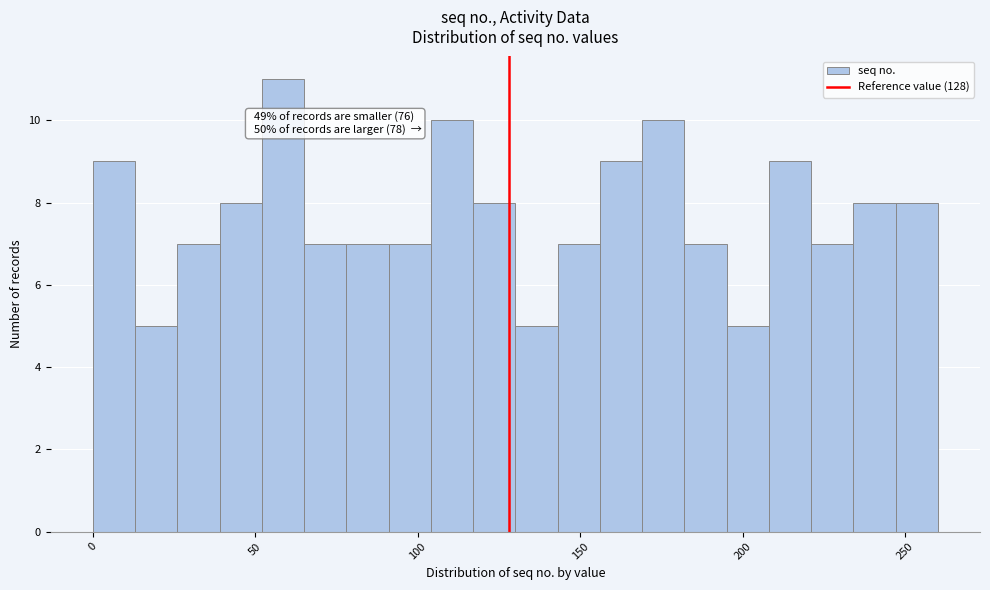

Read against the x-axis, roughly where is the centre of the tallest bar?

60